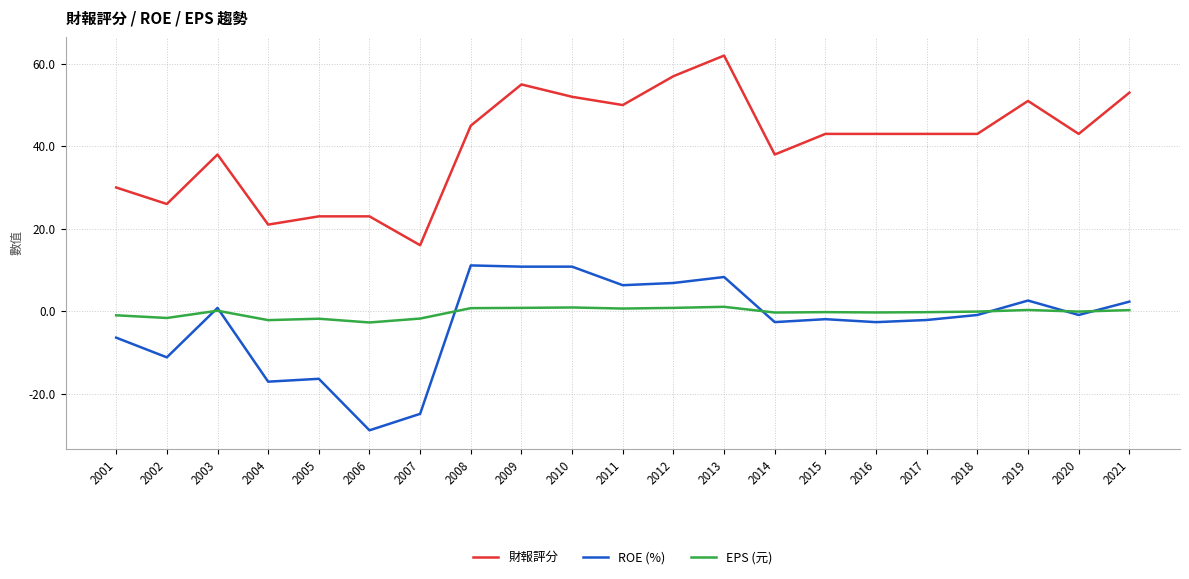

List the series in order of their peak value, highest first.

財報評分, ROE (%), EPS (元)